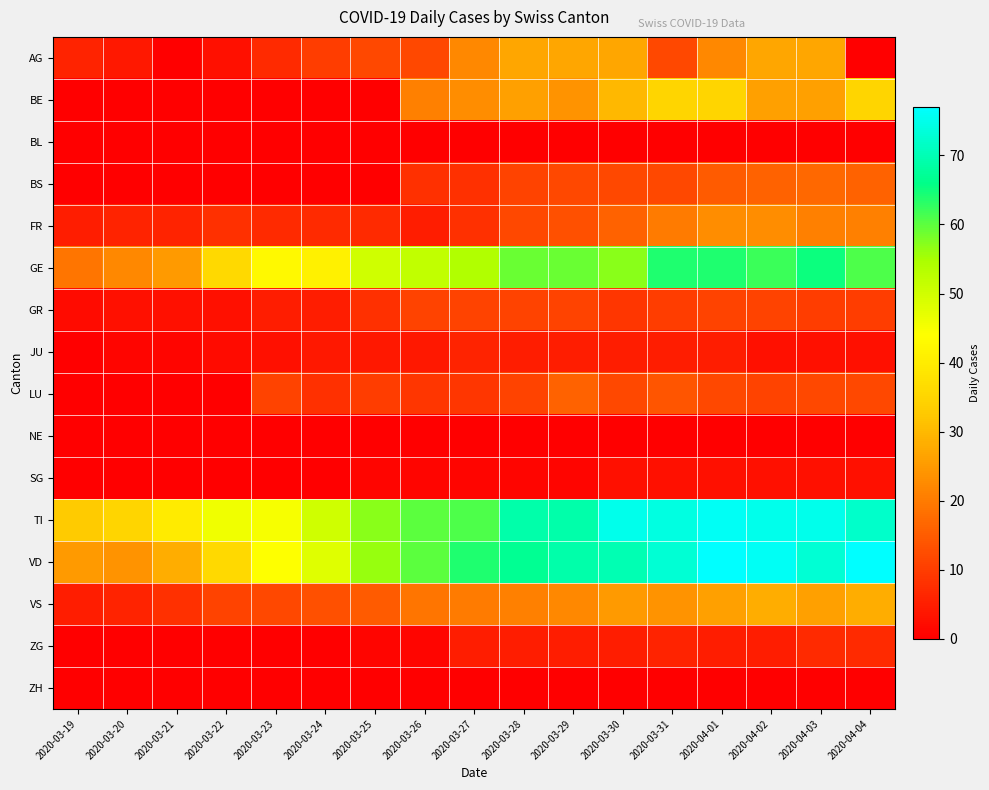

What is the total value across all series at 2020-03-22?

145